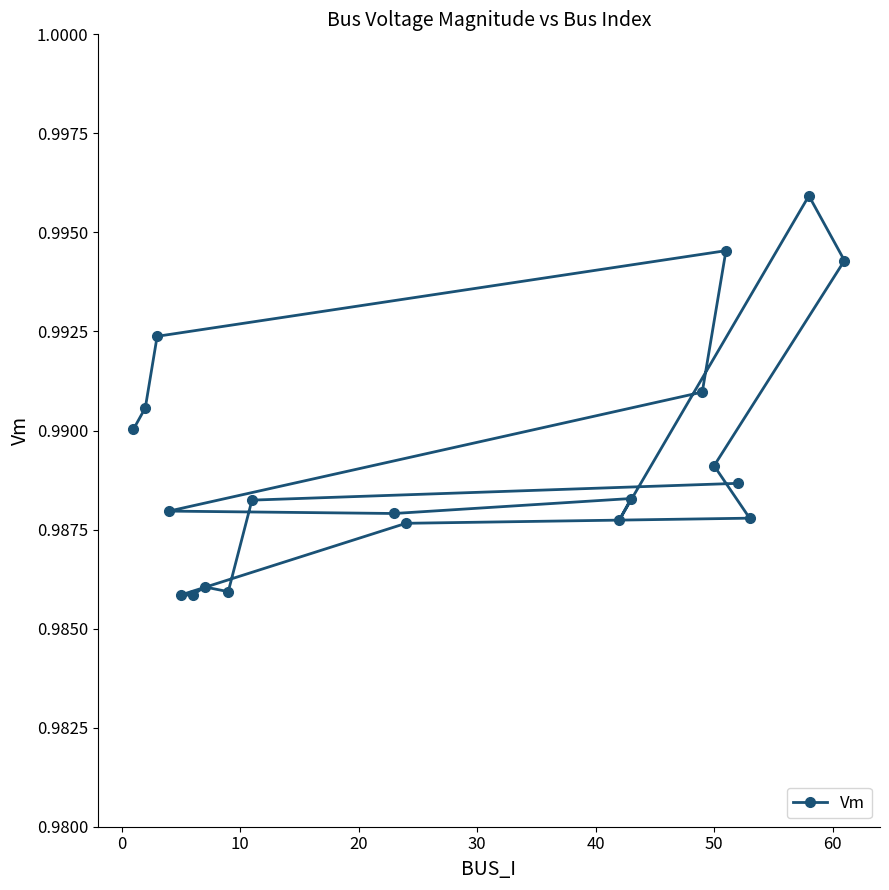

Count the values in the range 0 to 1.

20